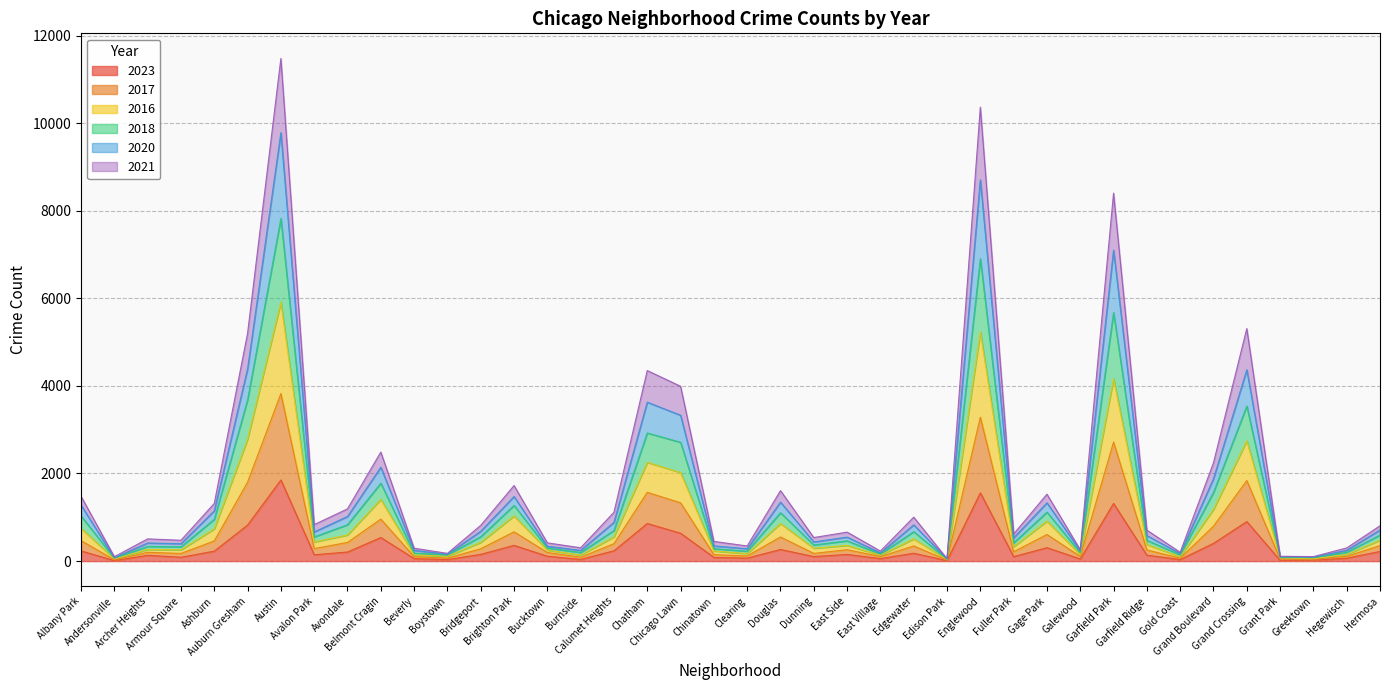

What is the difference between the maximum and minimum values in the 2023 series?

1842